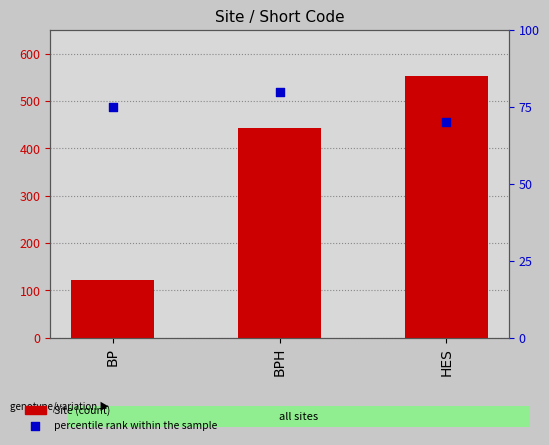

Which series contains the highest Y value?

Site